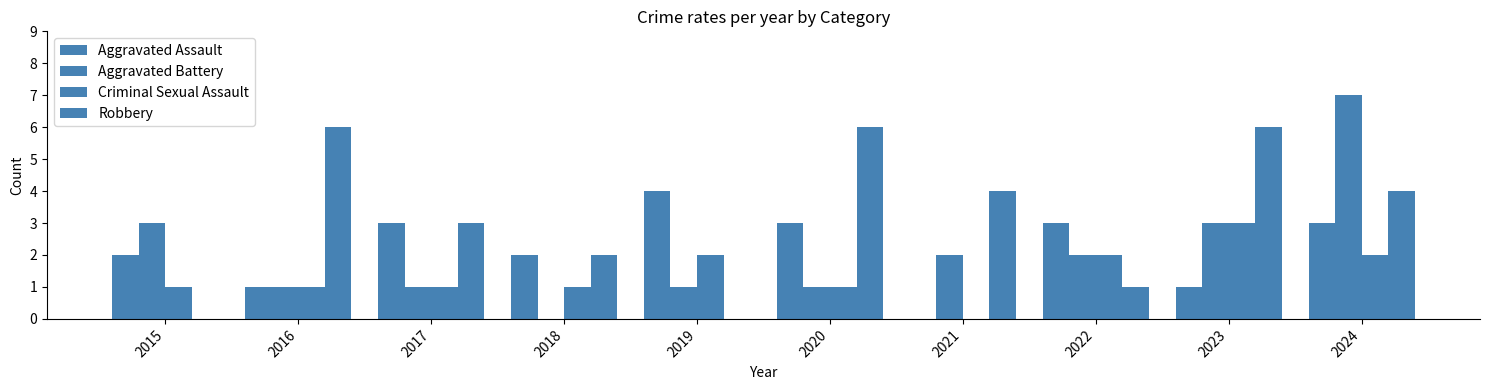

Count the number of data series in this chart.

4